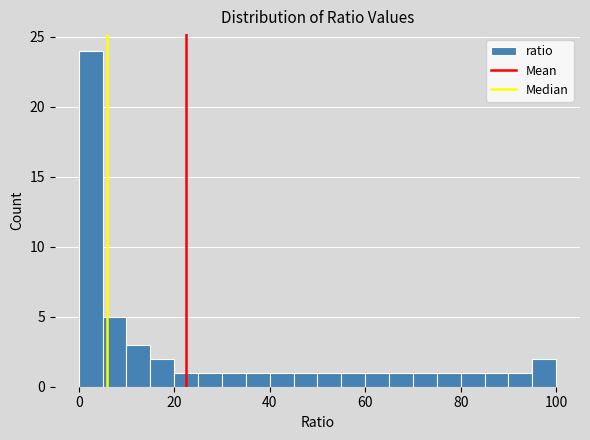

Around what value on the x-axis is the tallest bar? Give the approximate position of its centre, as read against the axis.

2